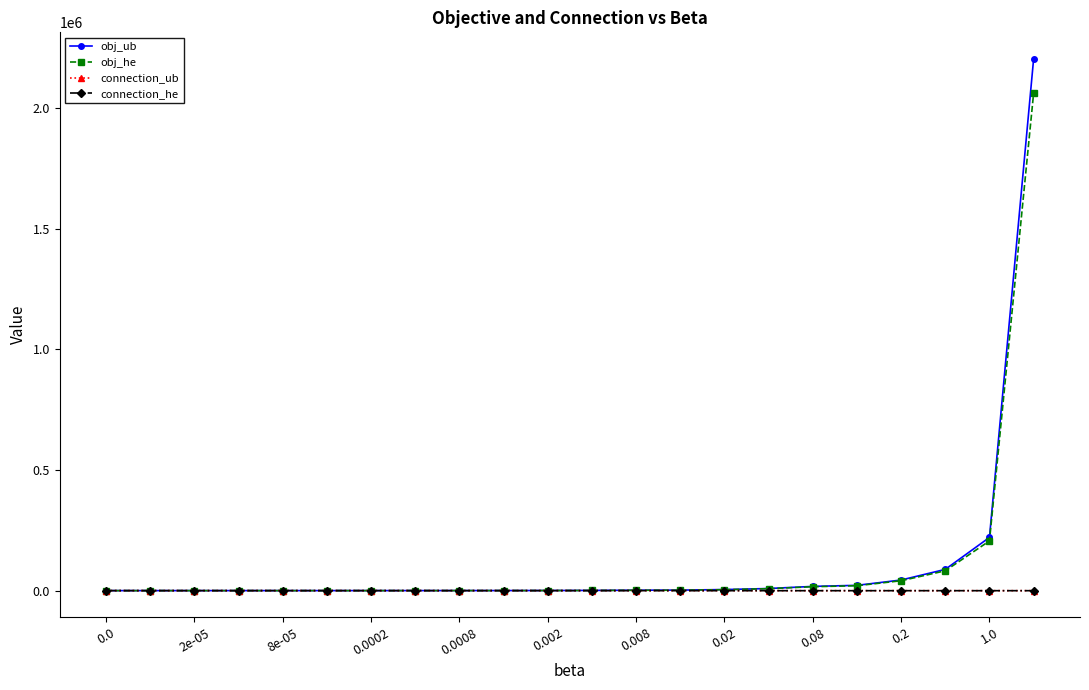

Which series has the largest range (max minus min)?

obj_ub